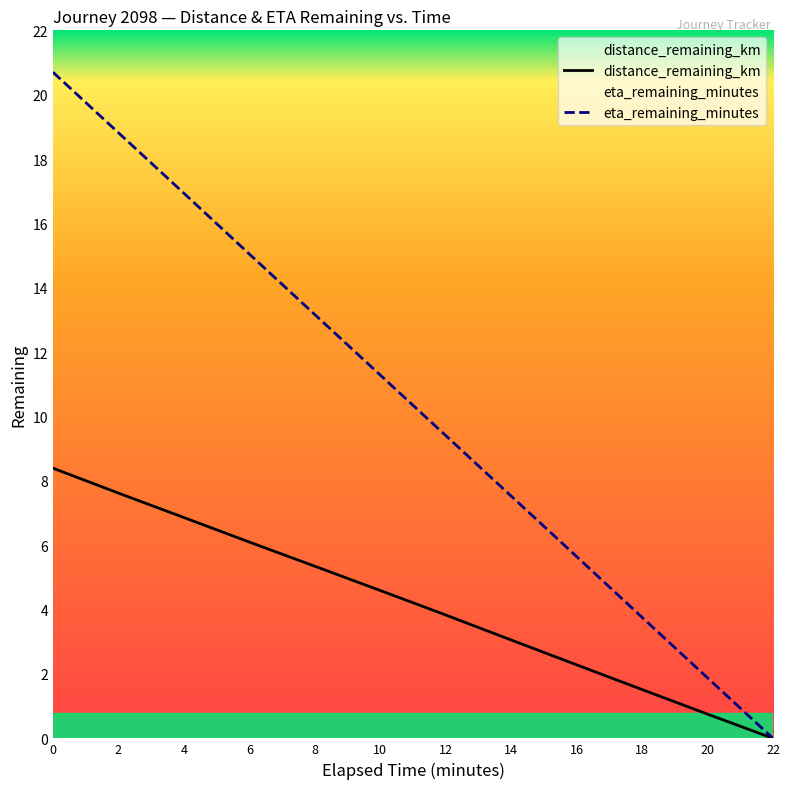

What is the total value across all series at 20?

2.6